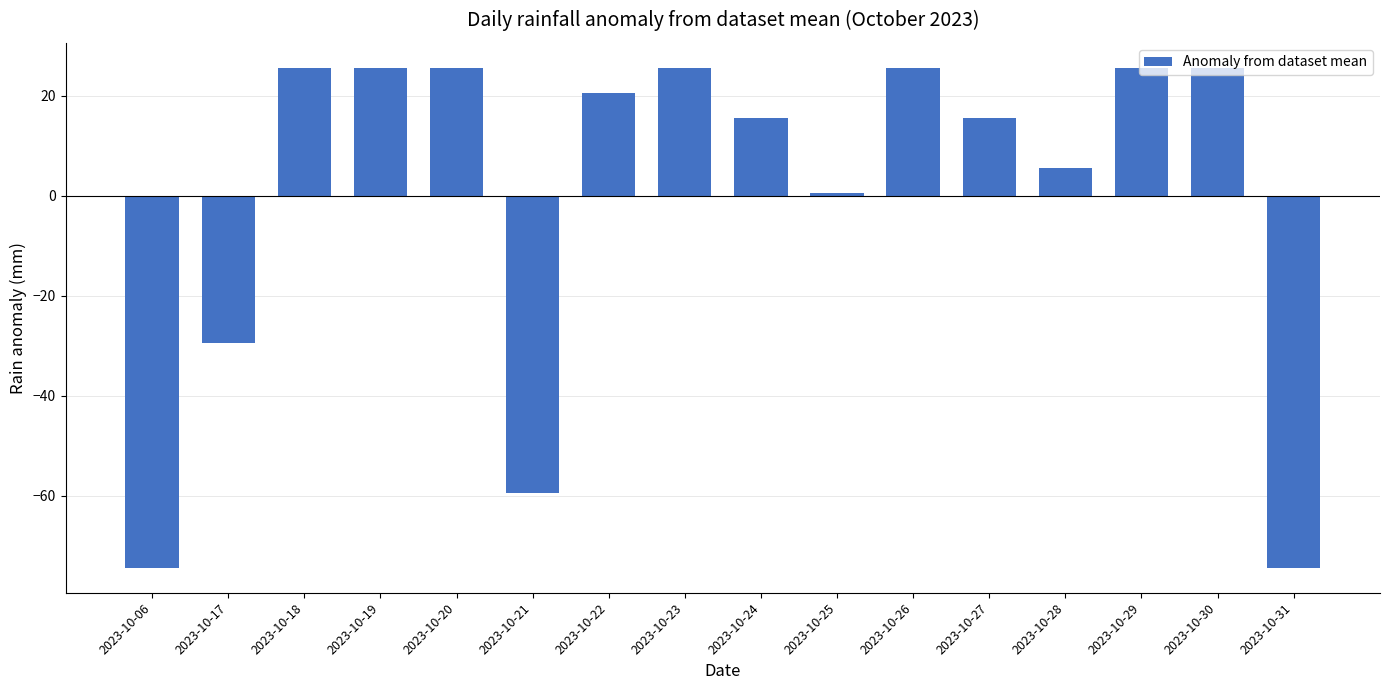

What is the difference between the maximum and minimum values?

100.0